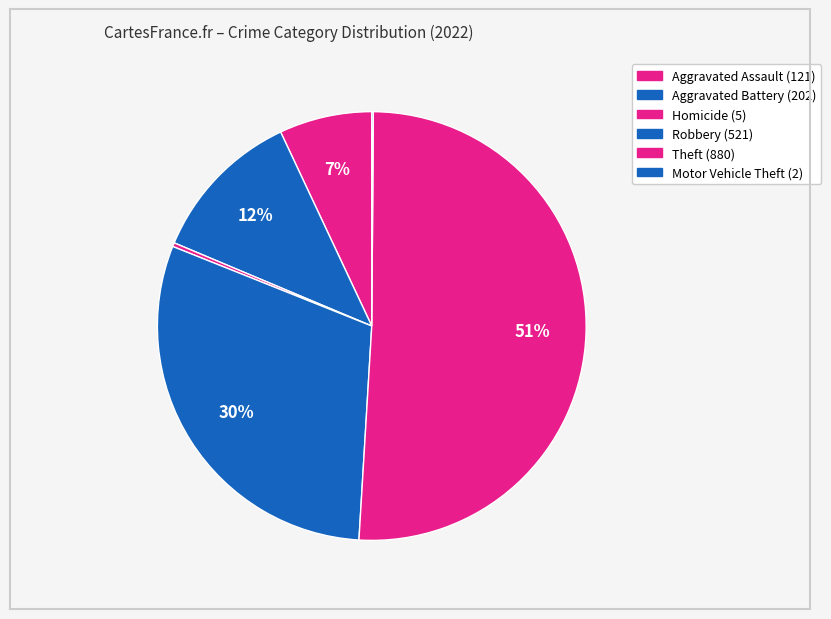

To the nearest percent, what is the difference between the Aggravated Assault and Theft slice percentages?

44%